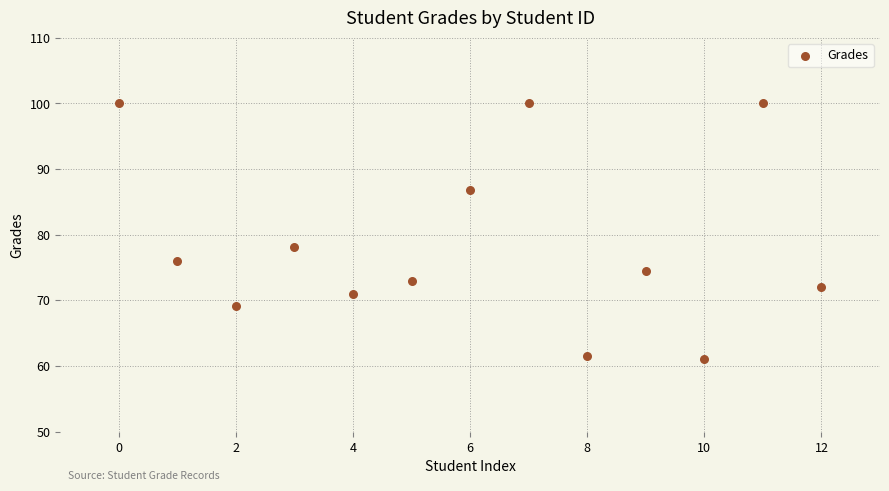

What Y value in the scatter plot is closest to 80?

78.1